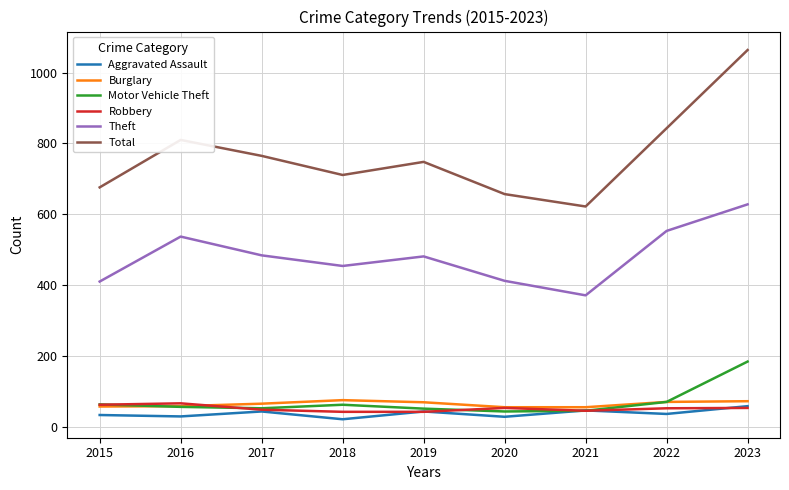

Is the value of Theft at 2016 greater than the value of Robbery at 2018?

Yes